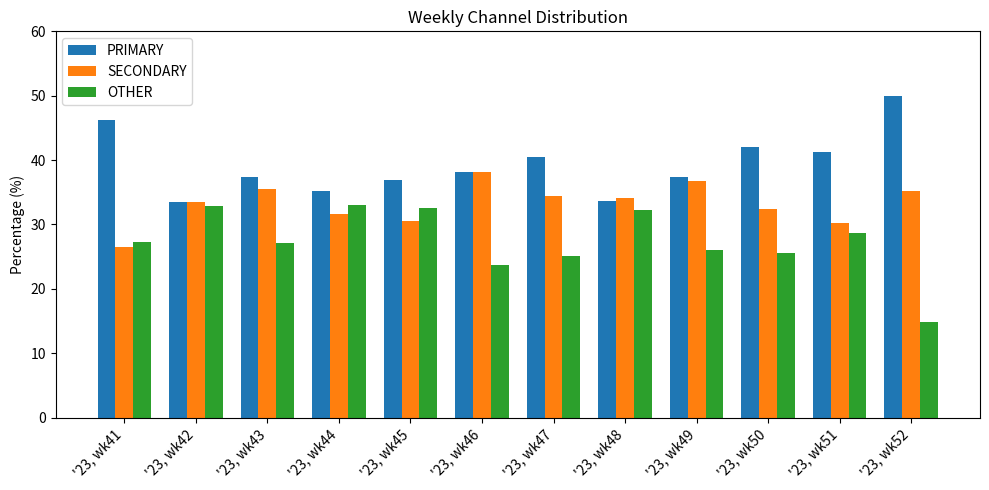

Is the value of PRIMARY at '23, wk47 greater than the value of SECONDARY at '23, wk48?

Yes